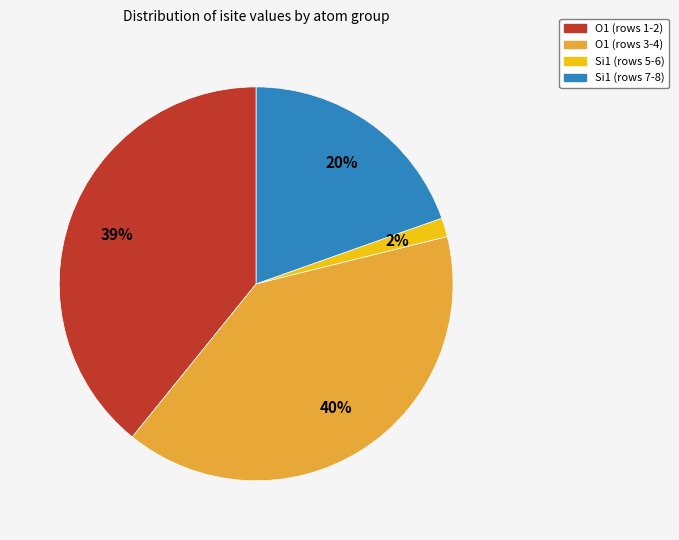

To the nearest percent, what is the average slice percentage?

25%